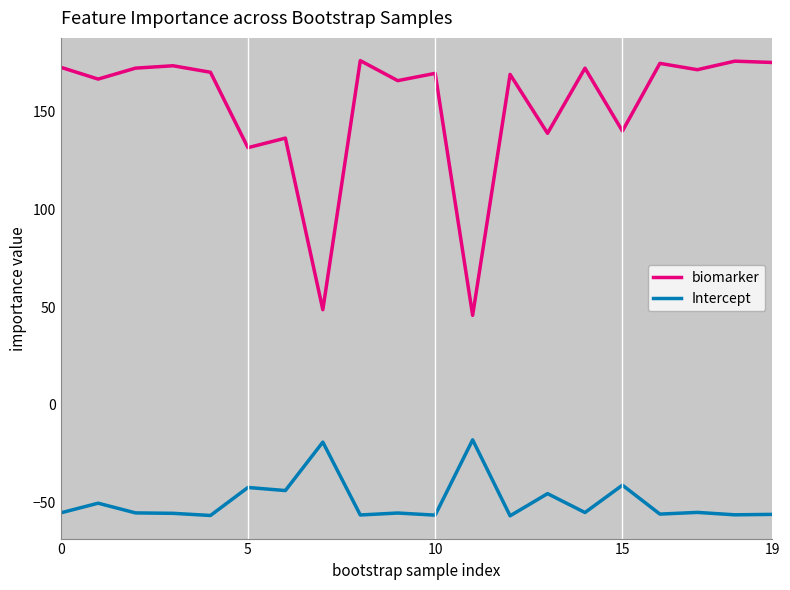

What is the difference between the maximum and minimum values in the Intercept series?

38.9